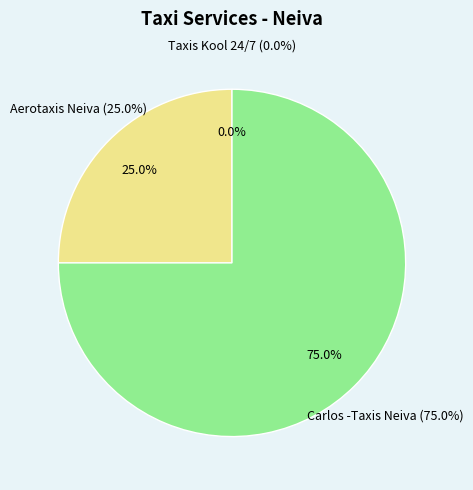

To the nearest percent, what is the difference between the largest and smallest slice percentages?

75%